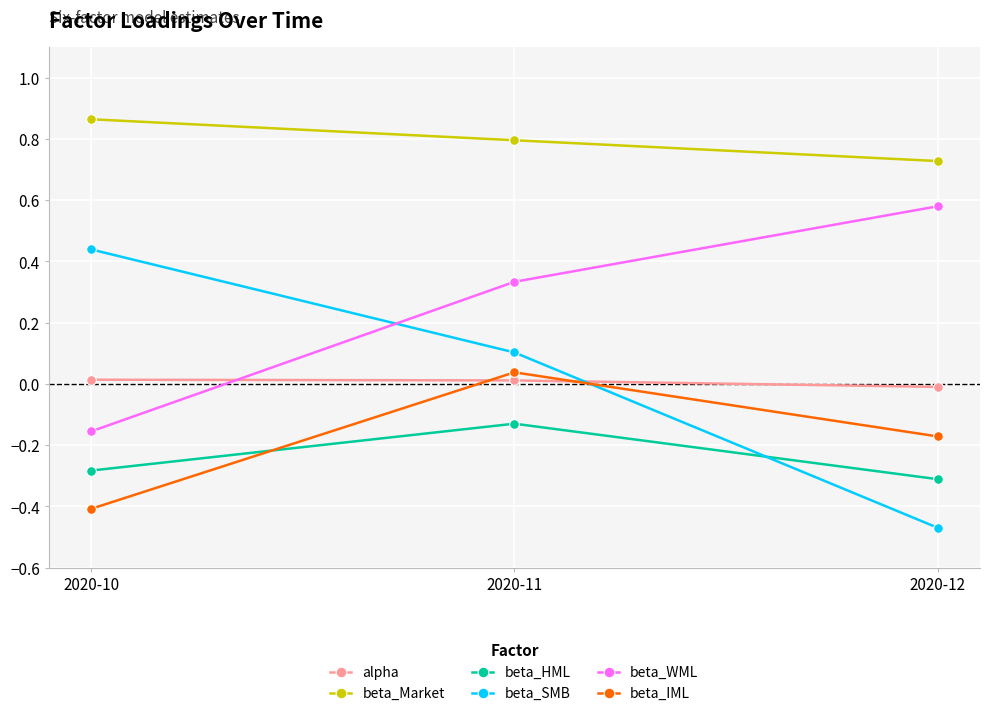

Where does the beta_SMB series first go above 0?

2020-10